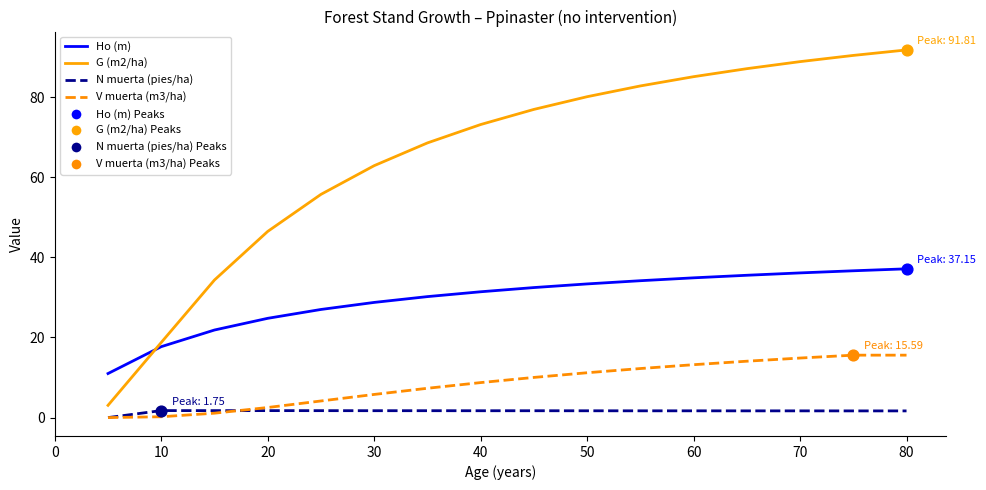

Which series has the largest range (max minus min)?

G (m2/ha)